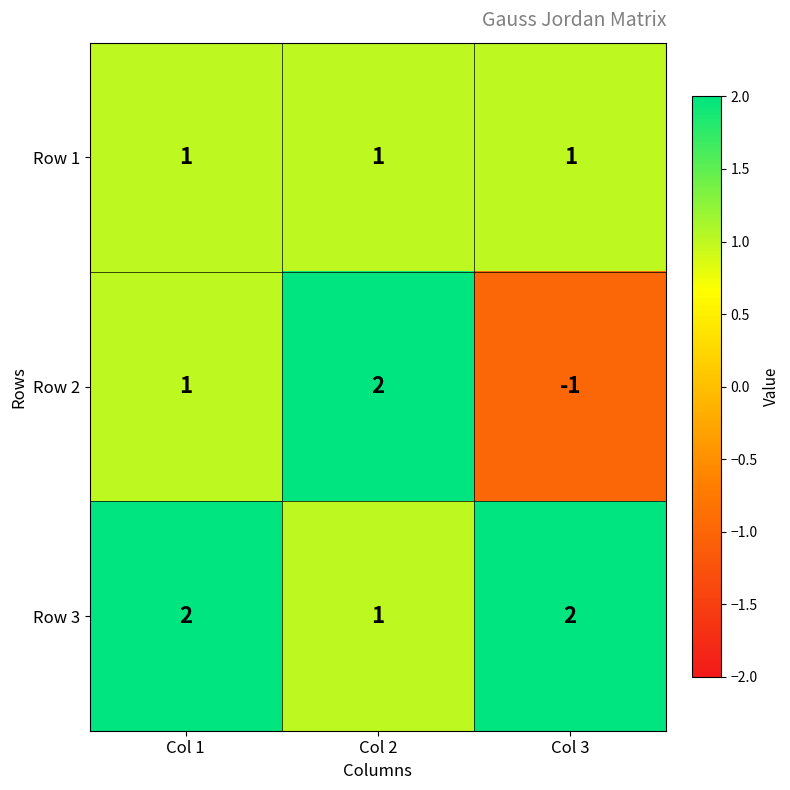

Rank the categories by Row 2 value from highest to lowest.

Col 2, Col 1, Col 3